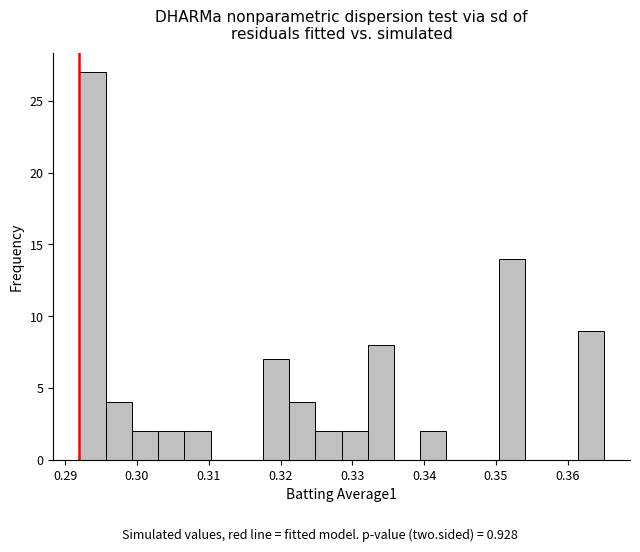

Around what value on the x-axis is the tallest bar? Give the approximate position of its centre, as read against the axis.

0.294